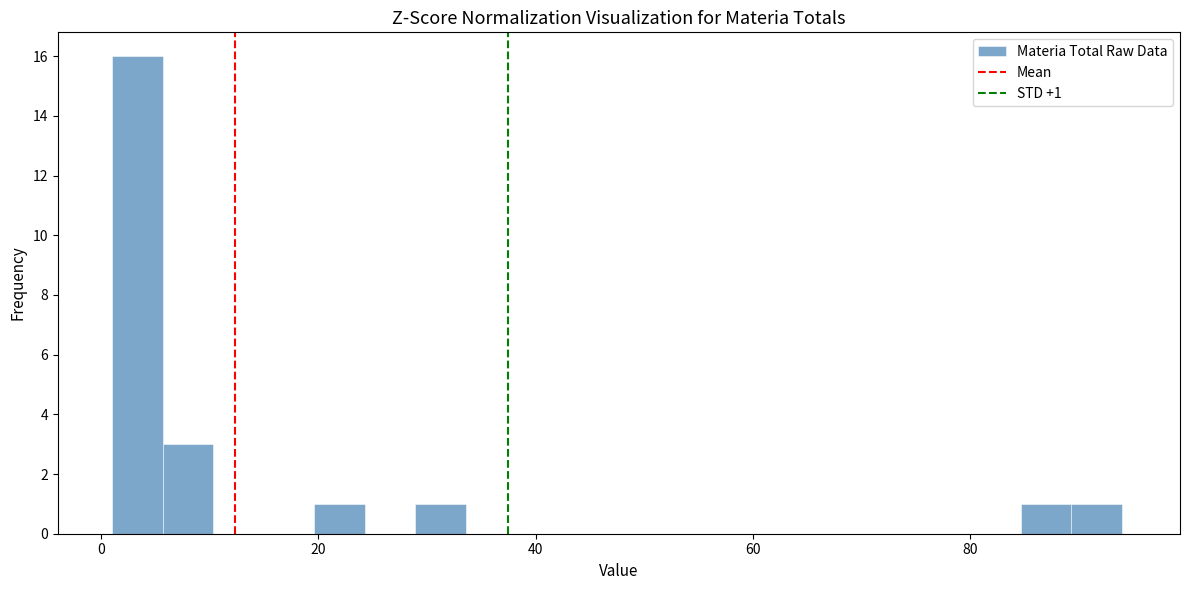

Around what value on the x-axis is the tallest bar? Give the approximate position of its centre, as read against the axis.

4